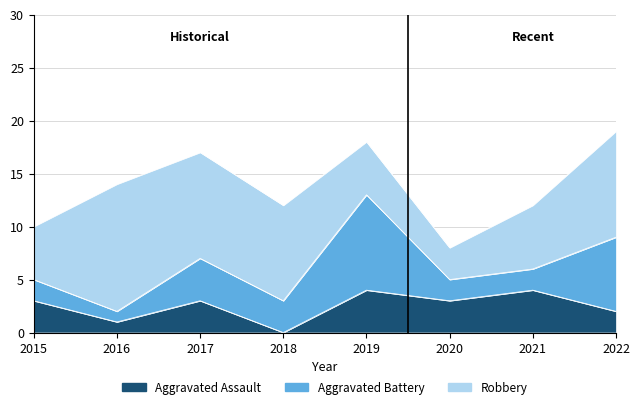

How many values in the Robbery series are below 9?

4